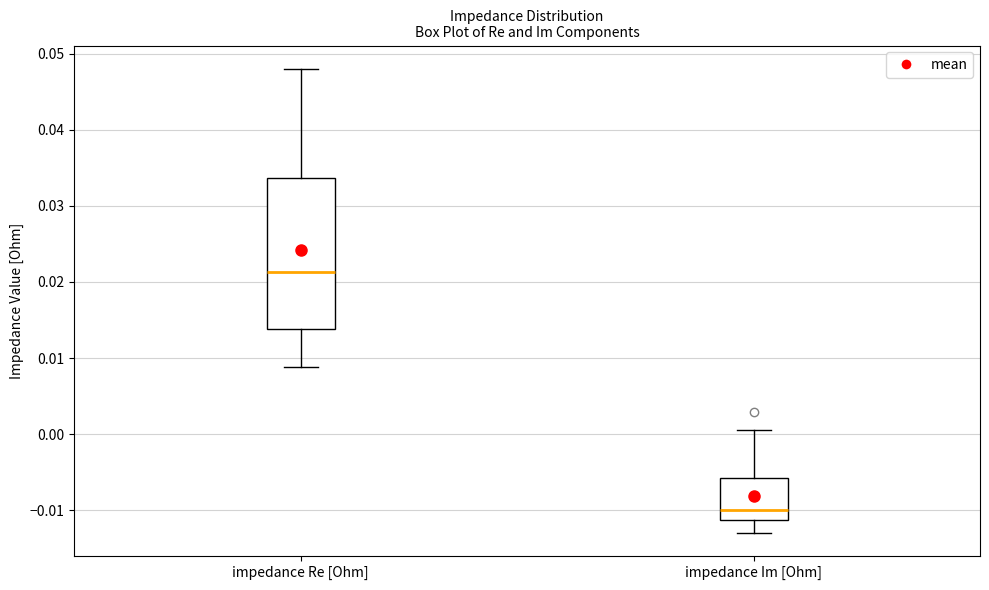

Where does the lower whisker of the box for impedance Im [Ohm] end on the y-axis? The values are not printed on the chart, so give them approximately, as read against the axis.

-0.013